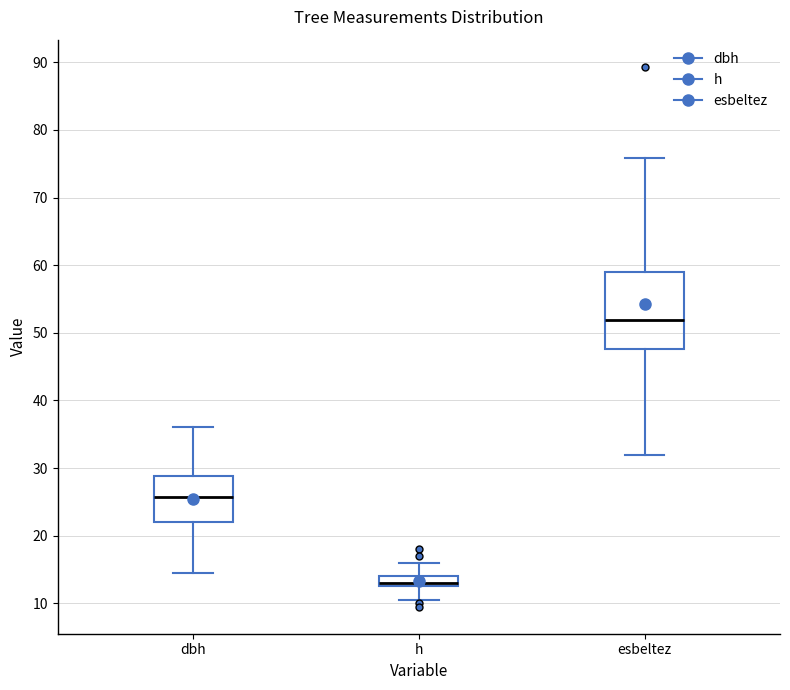

Reading left to right, read every box against the y-axis: the position of its median line, the range the box covers, and the ends of its whiskers. The values are not printed on the chart, so give them approximately, as read against the axis.

dbh: median 26, box 22 to 29, whiskers 15 to 36
h: median 13 (just above the box's lower edge), box 13 to 14, whiskers 11 to 16
esbeltez: median 52, box 48 to 59, whiskers 32 to 76